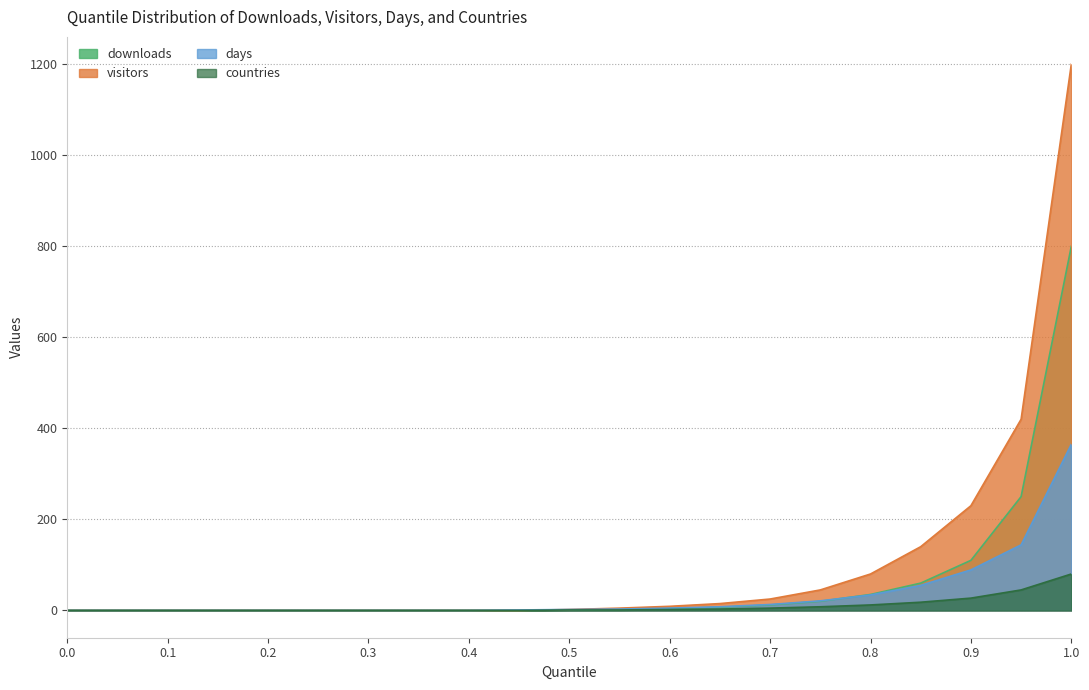

True or false: countries and downloads cross at least once.

False